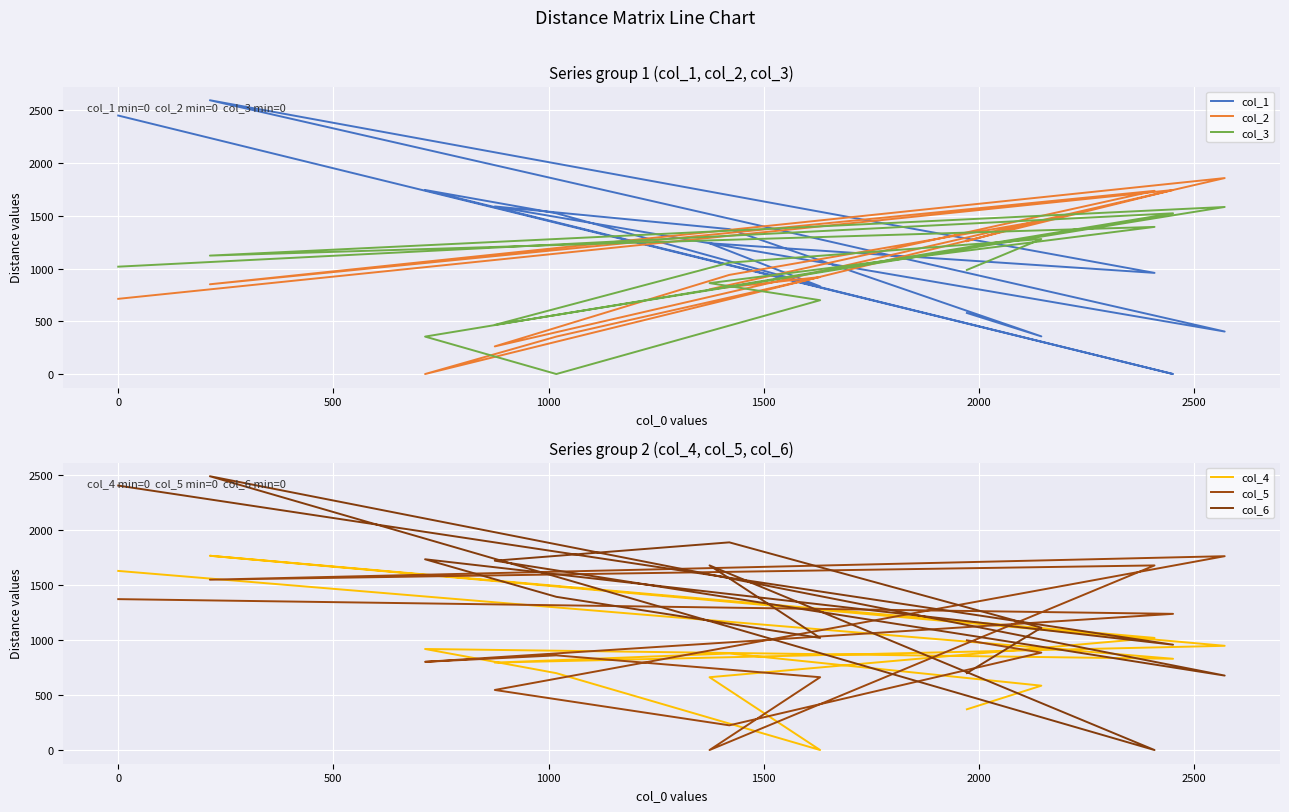

What are all the series names shown in the legend?

col_1, col_2, col_3, col_4, col_5, col_6